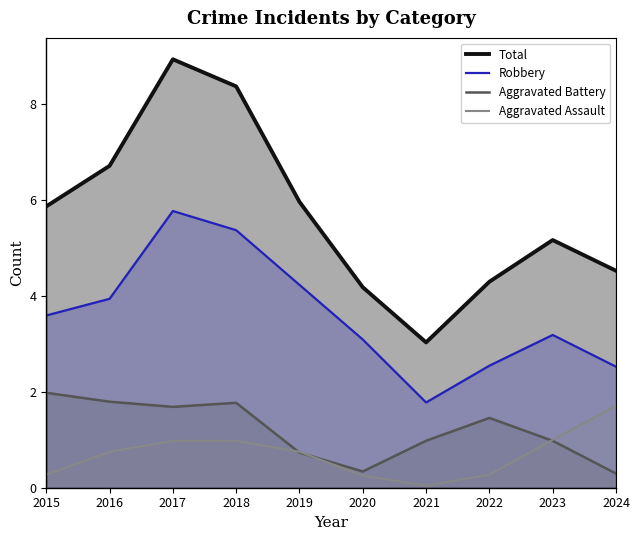

Which series has the widest spread of values?

Total